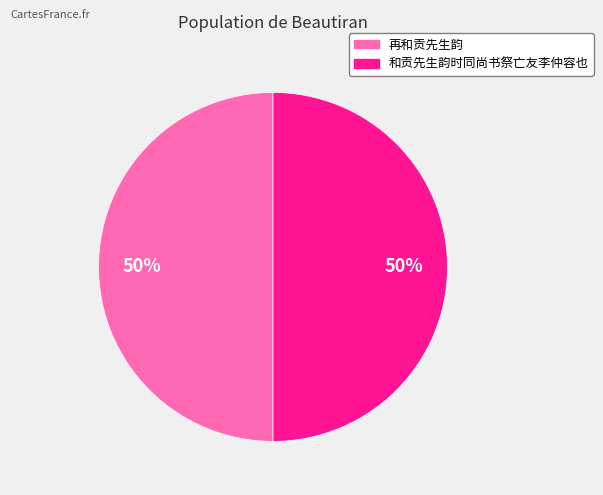

Combined, do 再和贡先生韵 and 和贡先生韵时同尚书祭亡友李仲容也 account for over 50%?

Yes